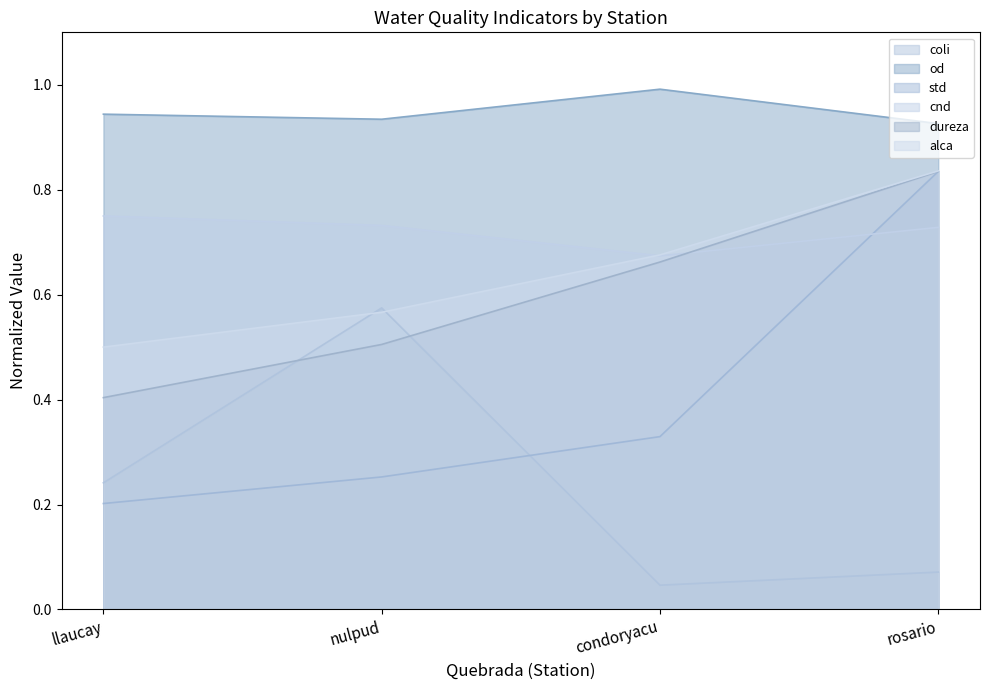

True or false: alca and od cross at least once.

False